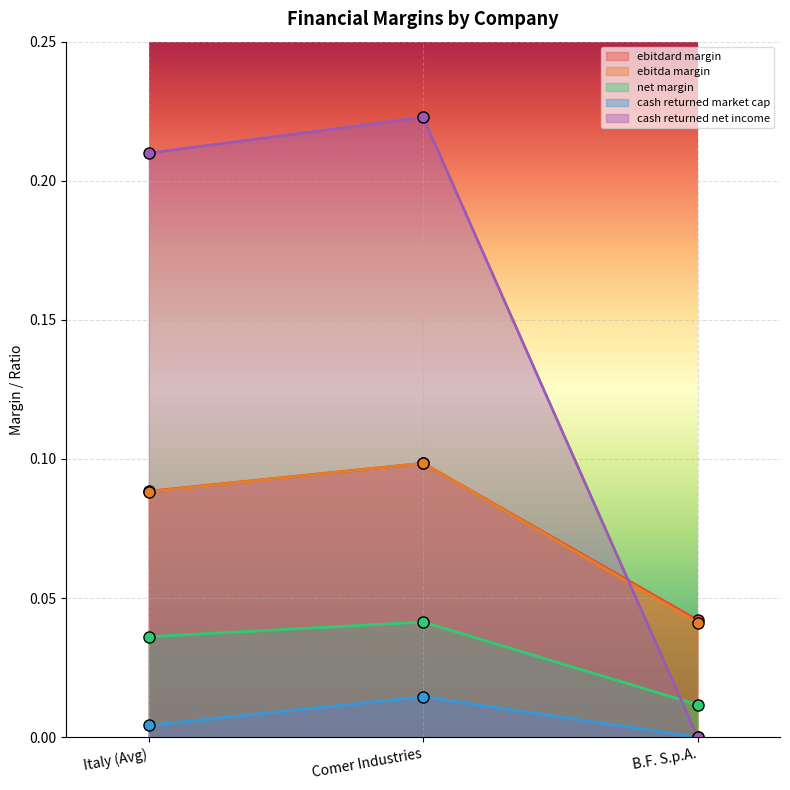

Where is ebitda_margin nearest to the value 0?

B.F. S.p.A.